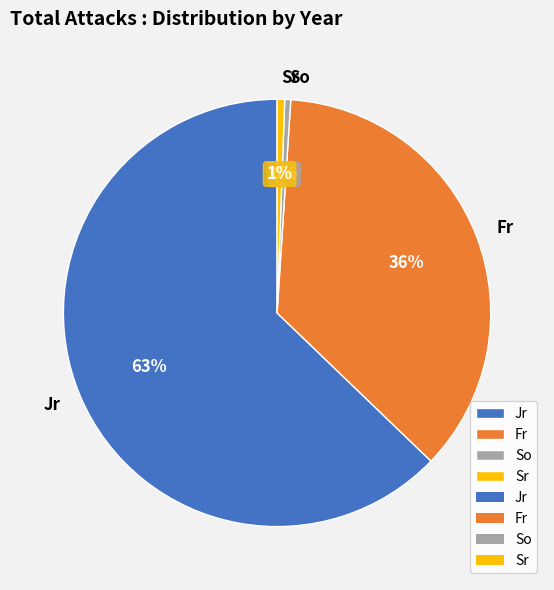

True or false: So accounts for 15% of the total.

False